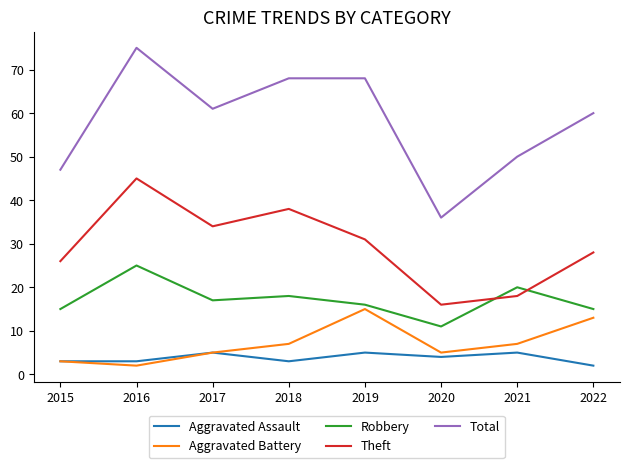

What is the total value across all series at 2021?

100